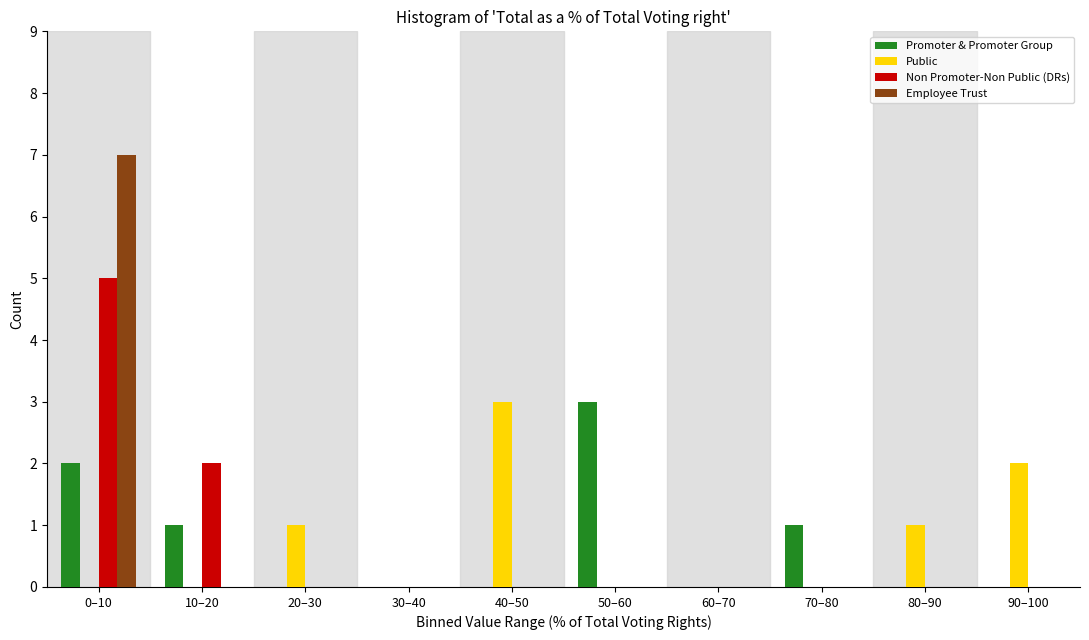

What value does the Public series have at 40–50?

3